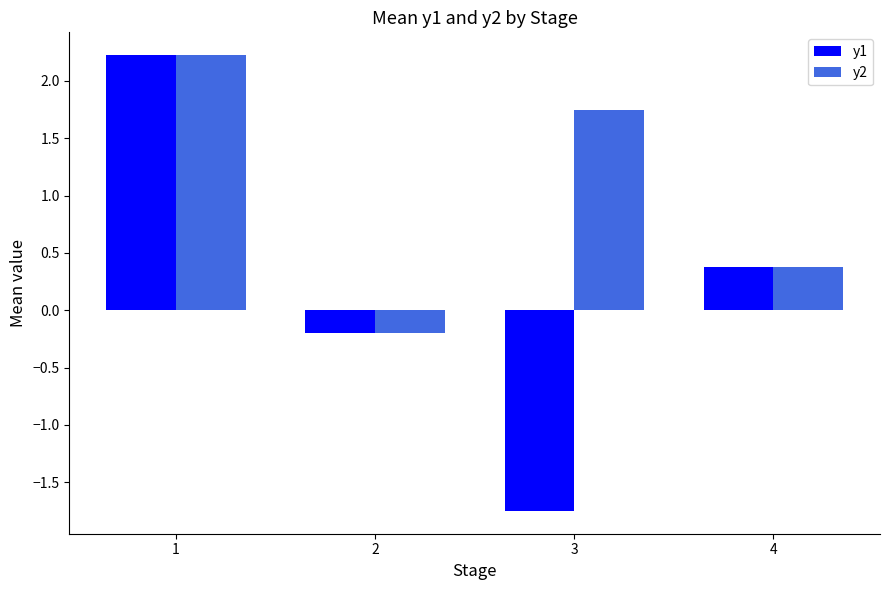

Where is y1 nearest to the value 0?

2